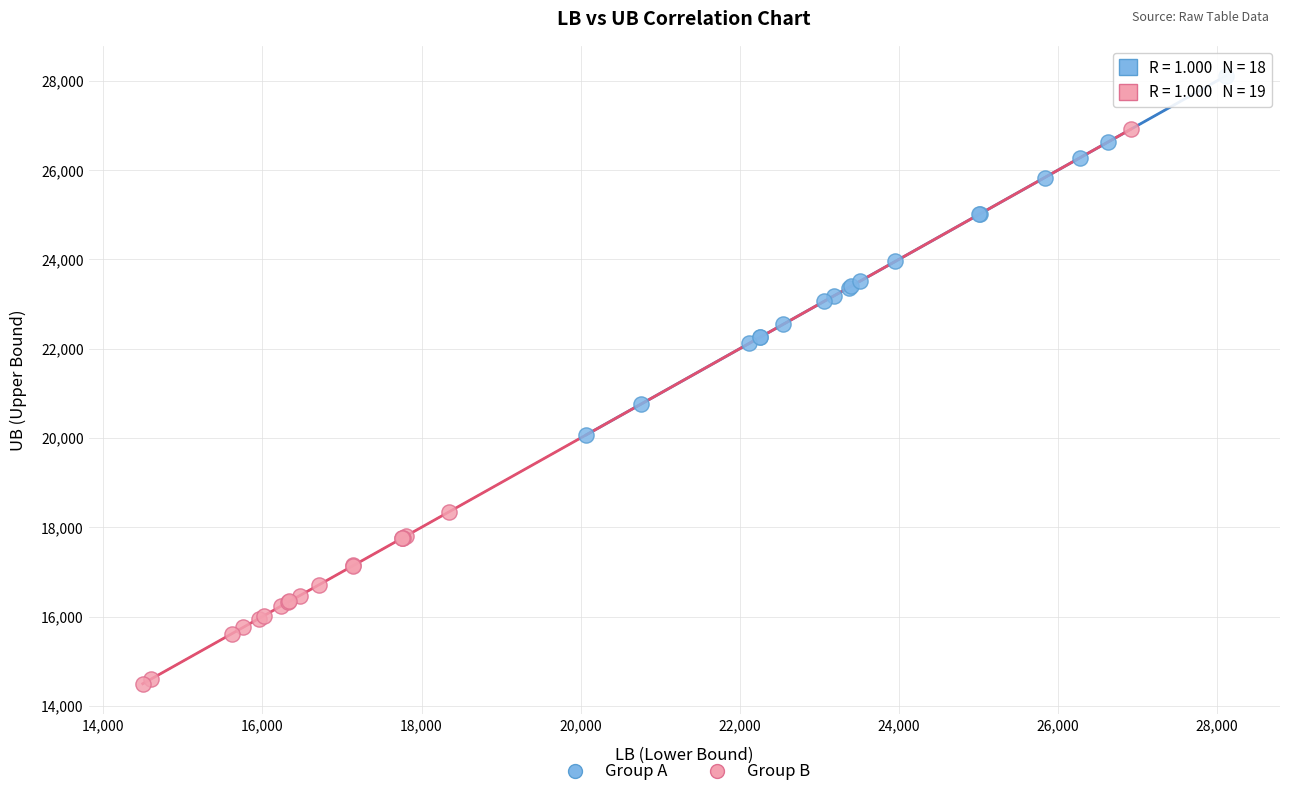

What are all the series names shown in the legend?

Group A, Group B